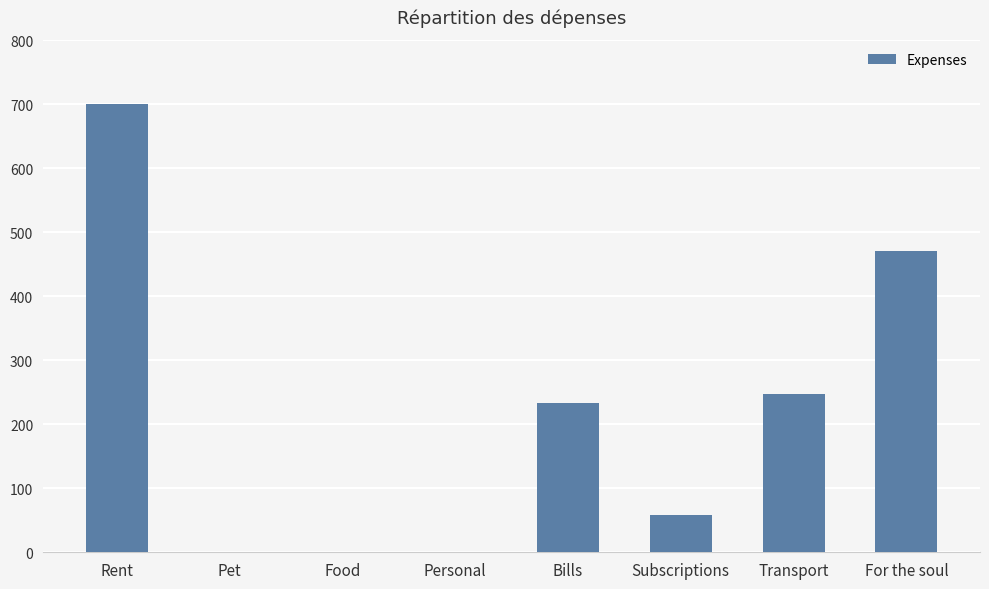

The chart shows a value of 233 at Bills. True or false?

True